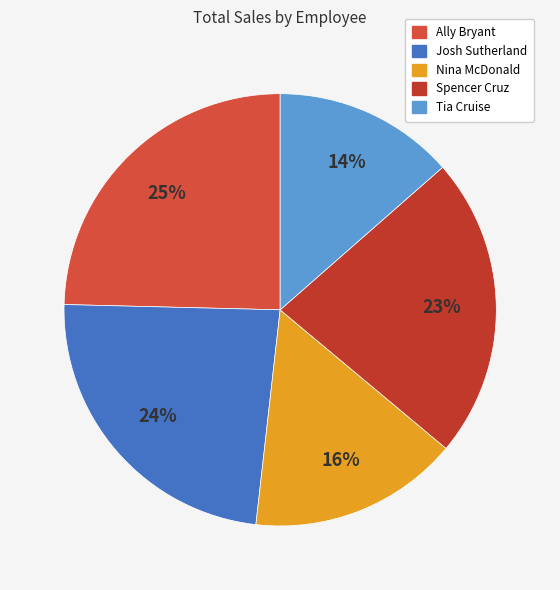

To the nearest percent, what is the difference between the largest and smallest slice percentages?

11%